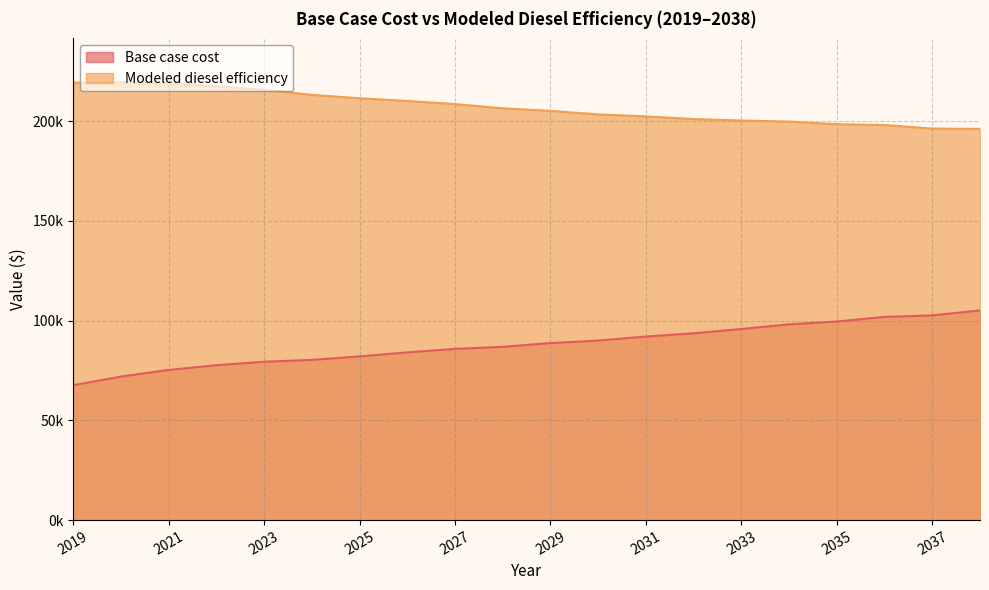

Which series has the widest spread of values?

Base case cost